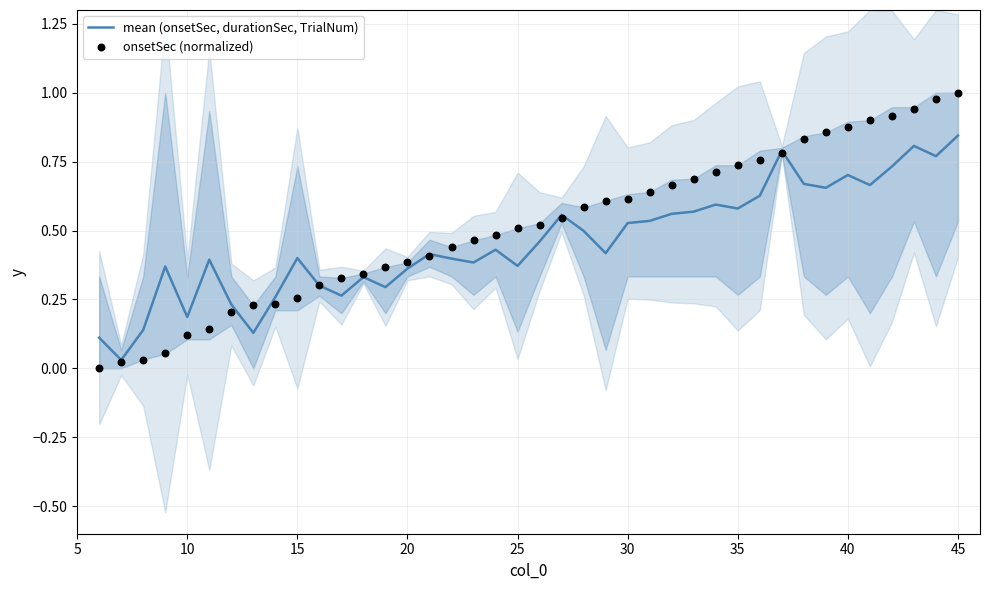

What are all the series names shown in the legend?

mean (onsetSec, durationSec, TrialNum), onsetSec (normalized)